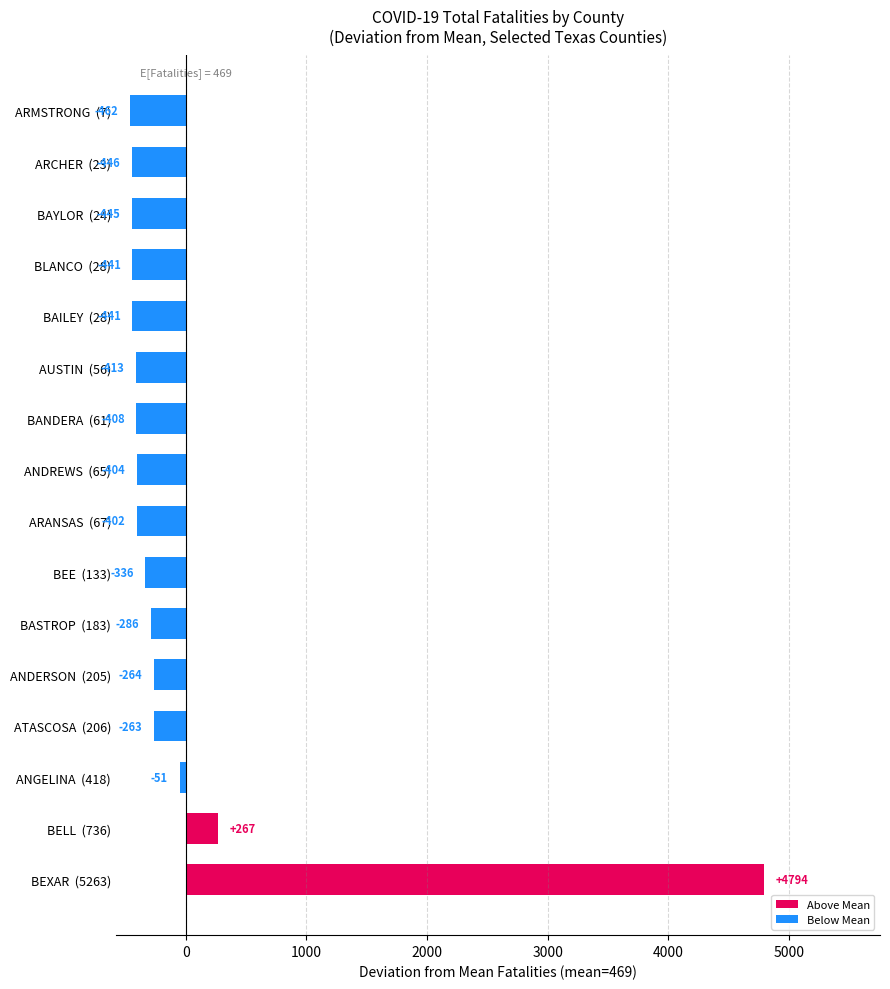

True or false: the data shows -444.9 at BAYLOR  (24).

True